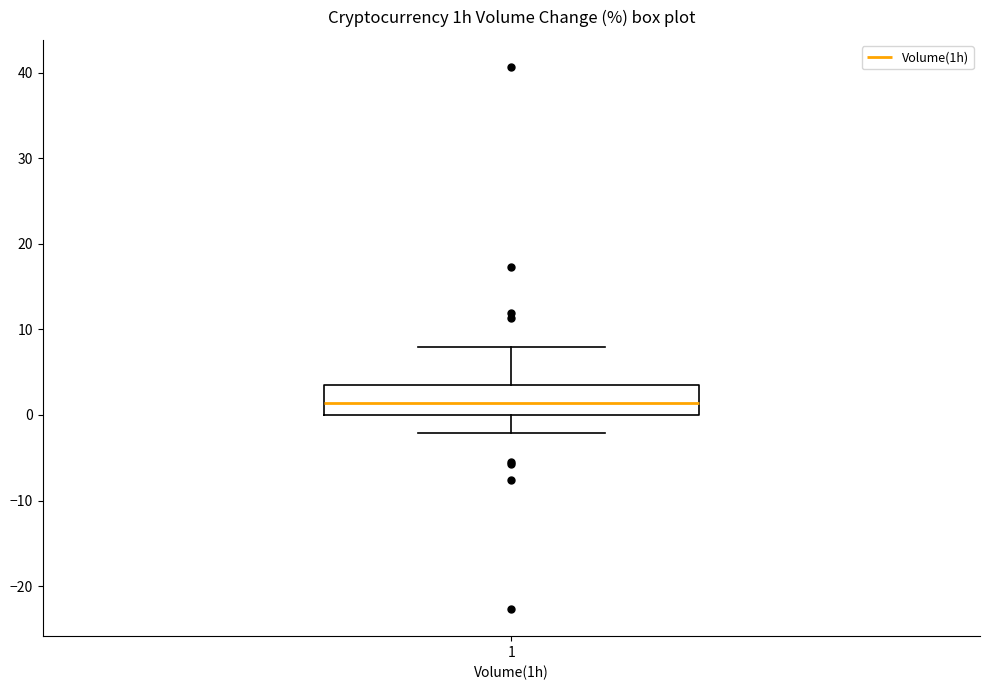

Transcribe this box plot: give where the median line is, the range the box spans, and where the two whiskers end, as read against the y-axis. The values are not printed on the chart, so give them approximately, as read against the axis.

median 1, box 0 to 4, whiskers -2 to 8